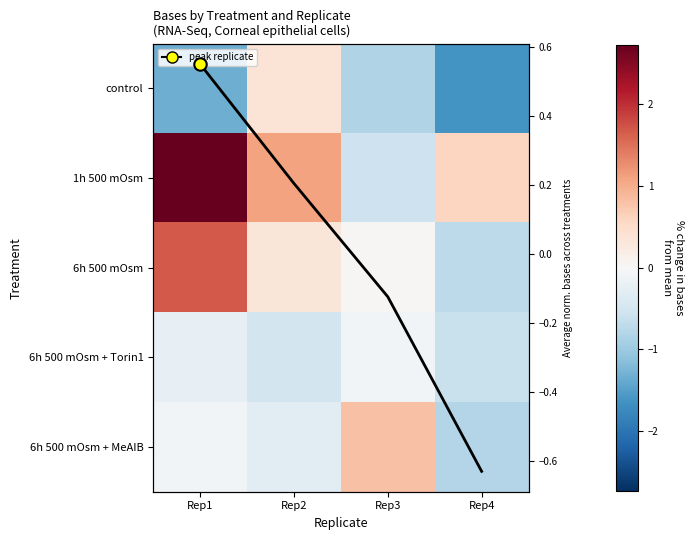

At how many categories does at least one series exceed 0?

4